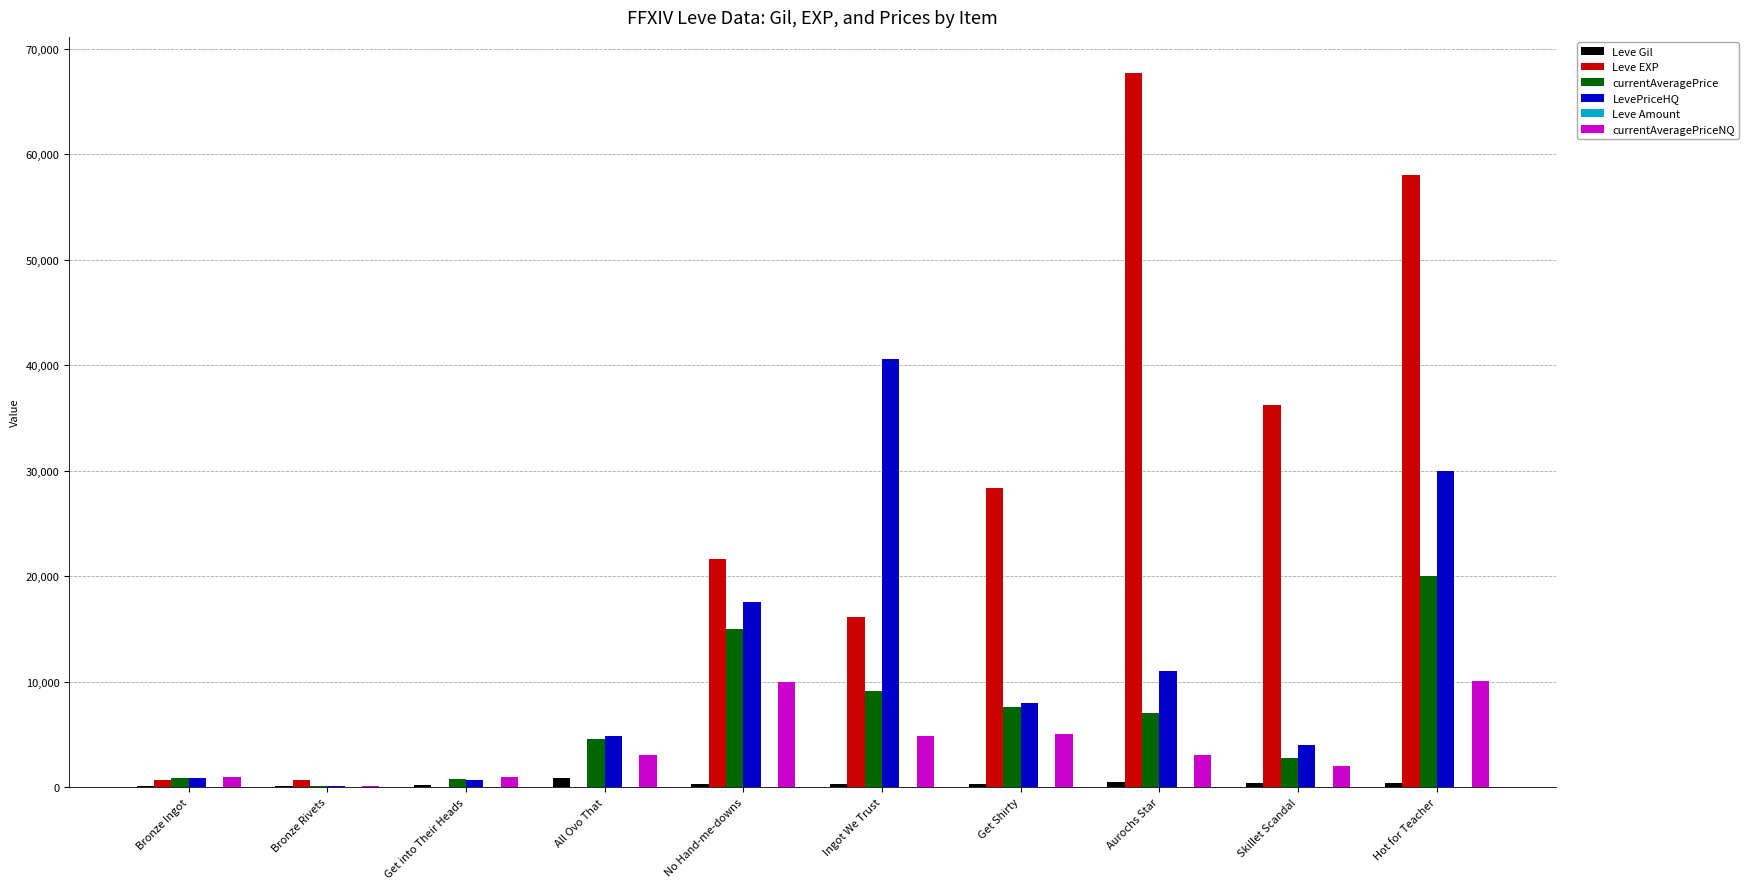

Which series changed the most between Skillet Scandal and Hot for Teacher?

LevePriceHQ